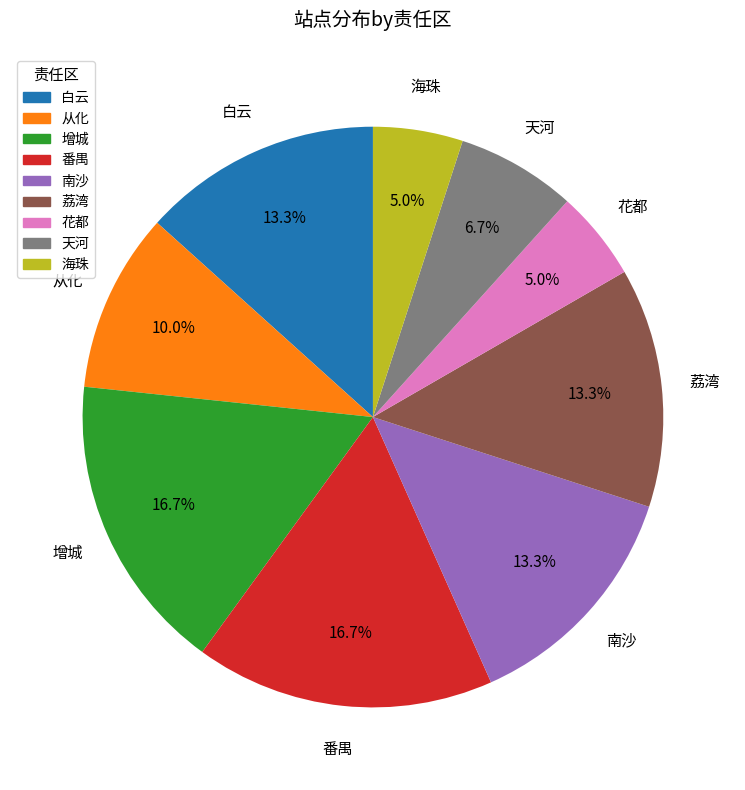

The 增城 slice represents 8% of the pie. True or false?

False